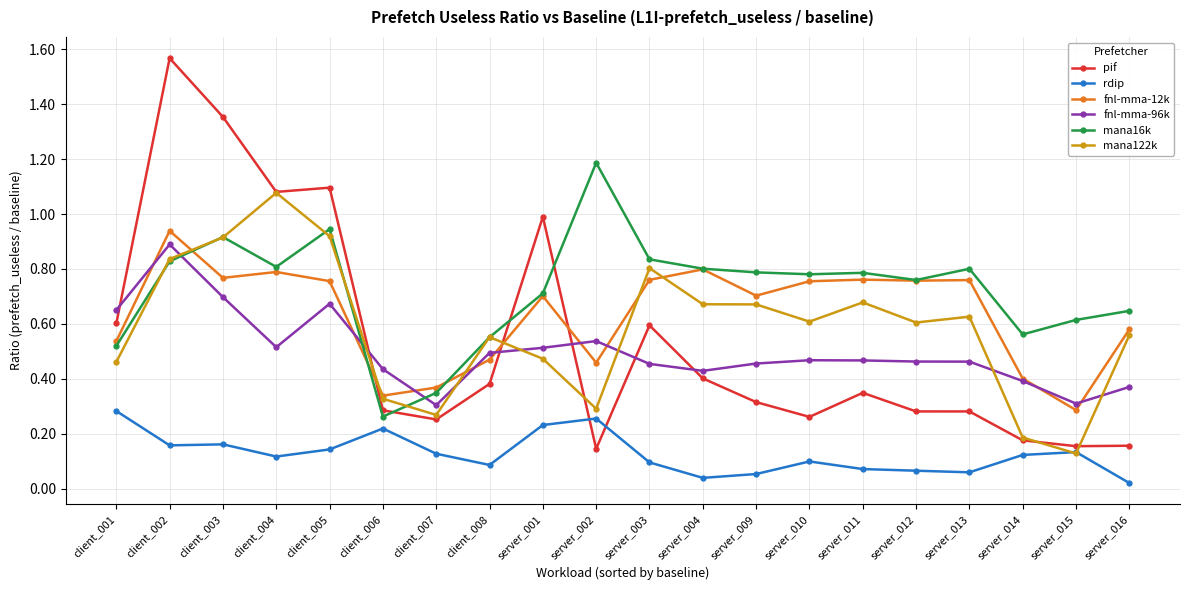

Is the value of fnl-mma-96k at client_007 greater than the value of fnl-mma-12k at server_003?

No